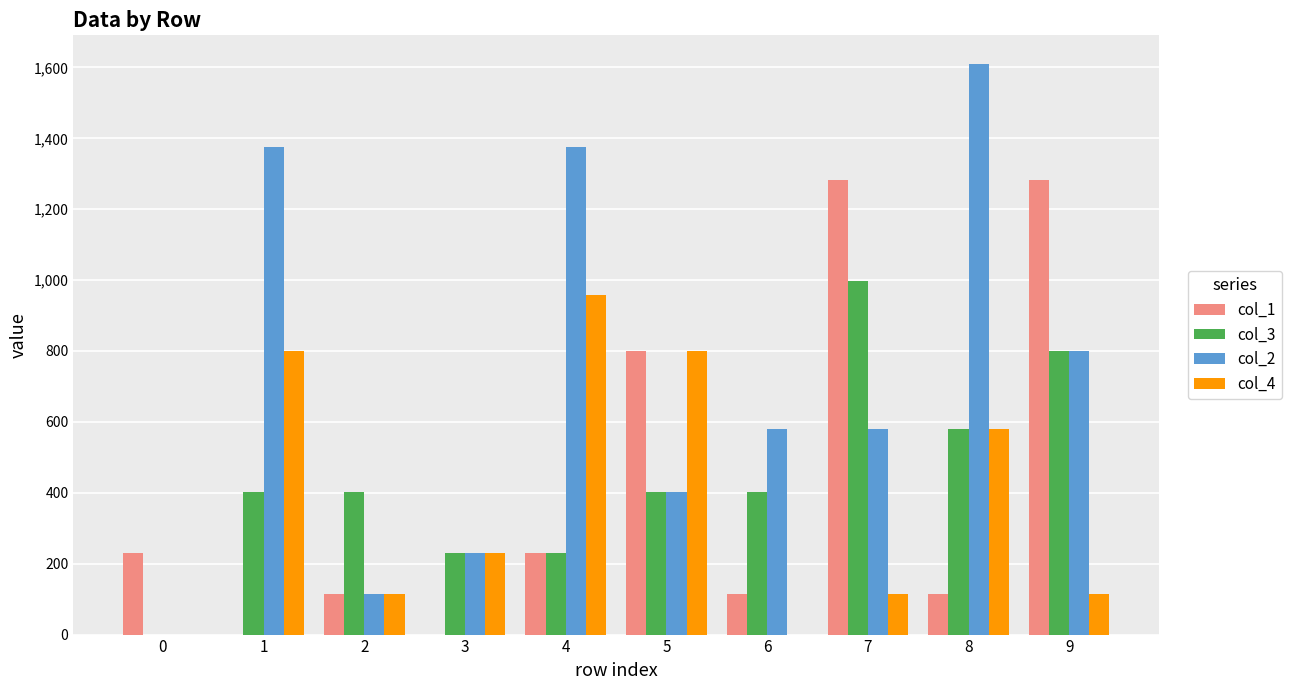

What is the maximum value for col_2?

1610.0